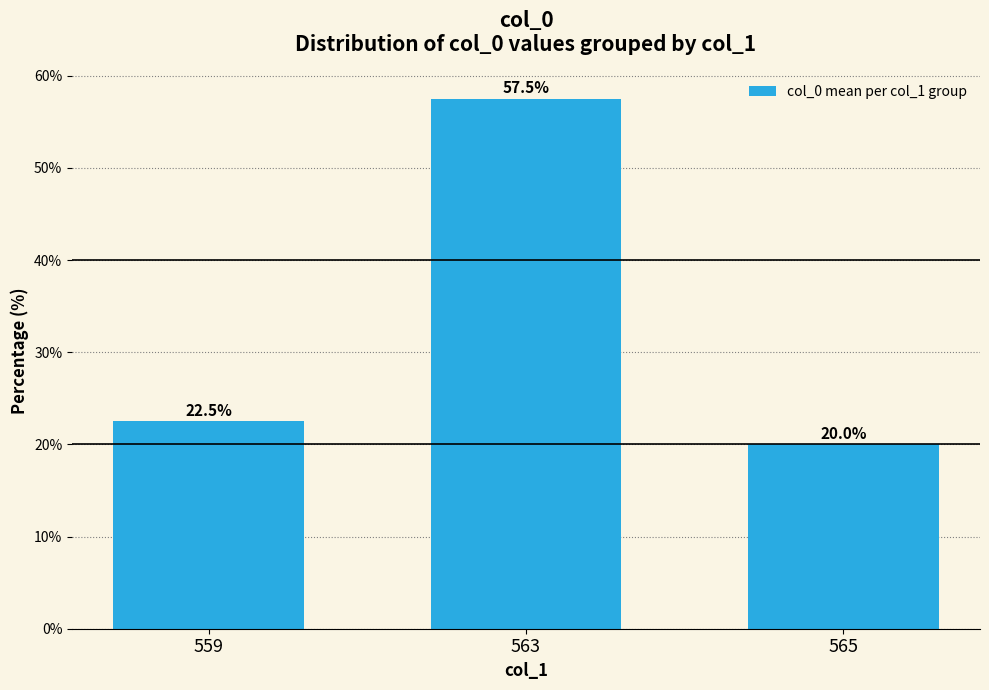

What is the sum of the values at 565 and 563?

77.5